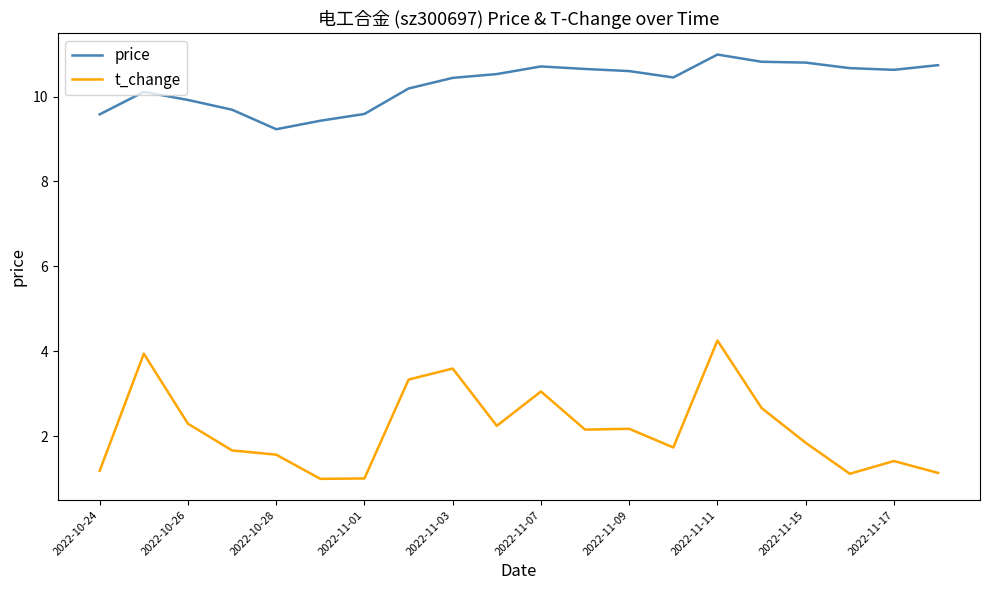

True or false: t_change and price intersect in this chart.

False